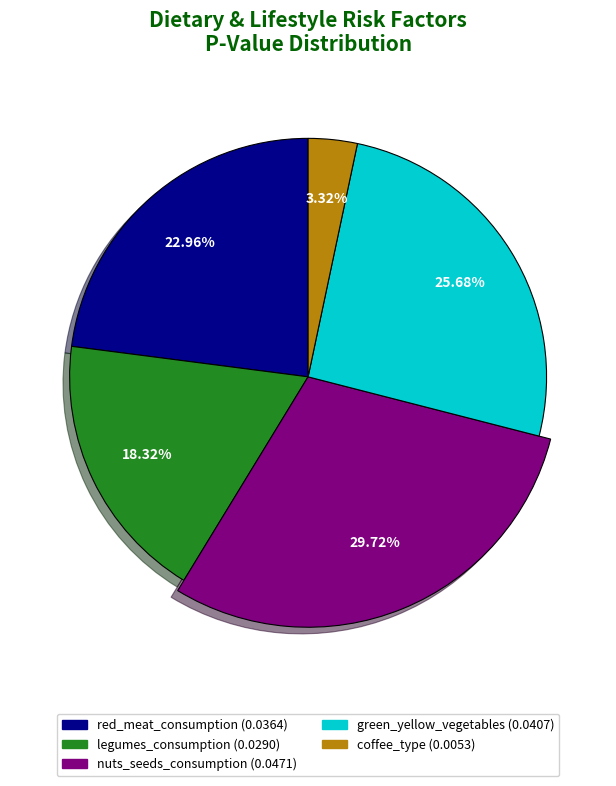

Is it true that green_yellow_vegetables is 26% of the pie?

True